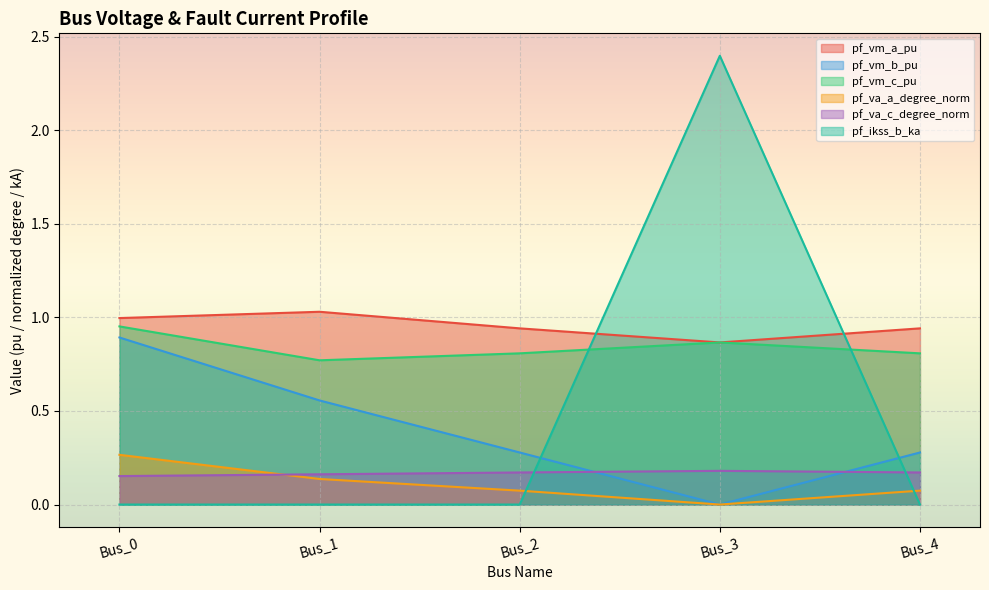

The pf_vm_a_pu series shows 0.9 at Bus_4. True or false?

True